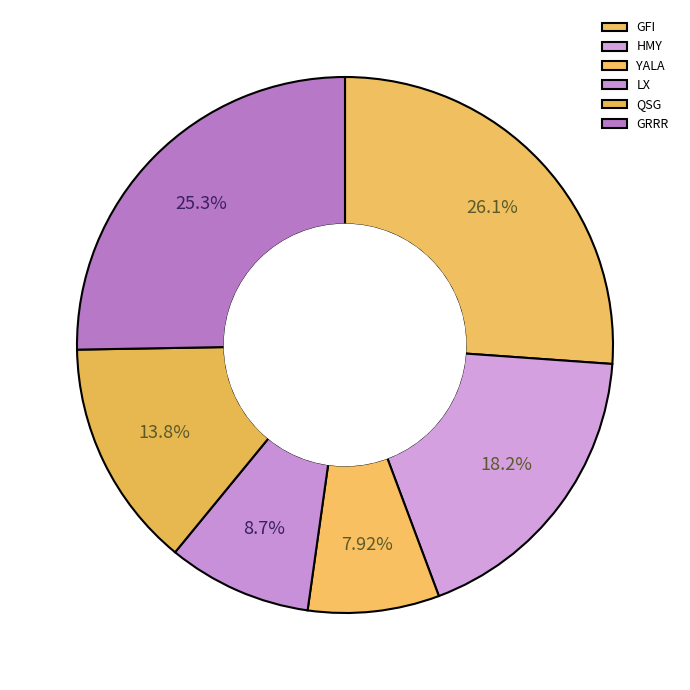

To the nearest percent, what is the difference between the largest and smallest slice percentages?

18%